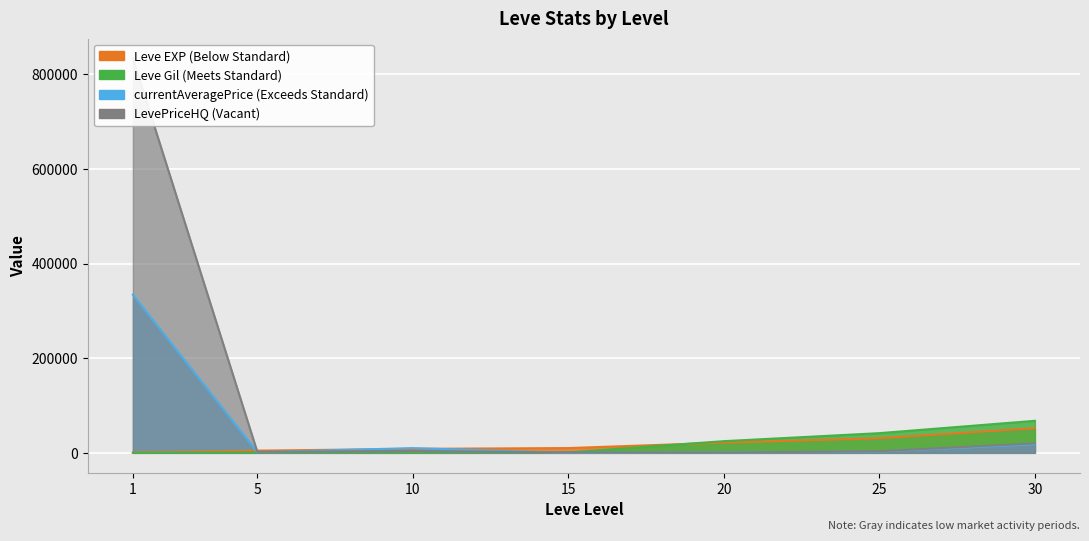

Reading left to right, transcribe all the data shown in this chart.

Leve EXP: 630.0	4660.0	8430.0	10100.0	21600.0	30820.0	52220.0
Leve Gil: 112.0	840.0	990.0	980.0	24710.0	41630.0	67730.0
currentAveragePrice: 334266.7	1457.3	10000.0	5.4	702.5	2921.5	18000.0
LevePriceHQ: 834166.7	2149.6	4000.0	866.7	702.5	3500.0	20000.0